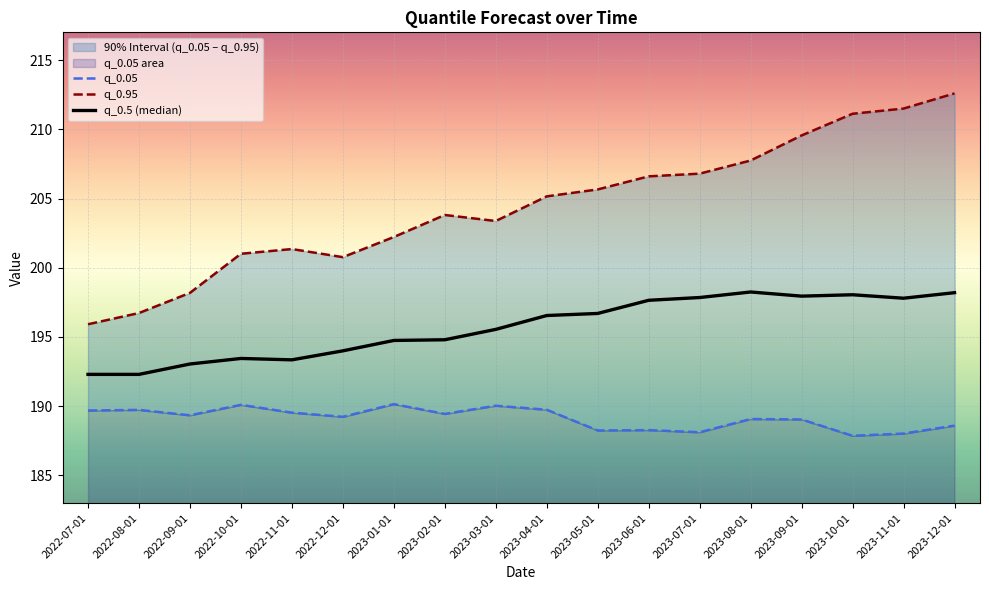

Reading left to right, what are all the values shown in this chart?

q_0.05: 189.7	189.7	189.3	190.1	189.5	189.2	190.2	189.4	190.0	189.7	188.2	188.3	188.1	189.1	189.0	187.9	188.0	188.6
q_0.95: 195.9	196.7	198.2	201.0	201.3	200.8	202.2	203.8	203.4	205.2	205.7	206.6	206.8	207.7	209.6	211.1	211.5	212.6
q_0.5 (median): 192.3	192.3	193.1	193.4	193.3	194.0	194.8	194.8	195.6	196.6	196.7	197.7	197.8	198.2	197.9	198.1	197.8	198.2